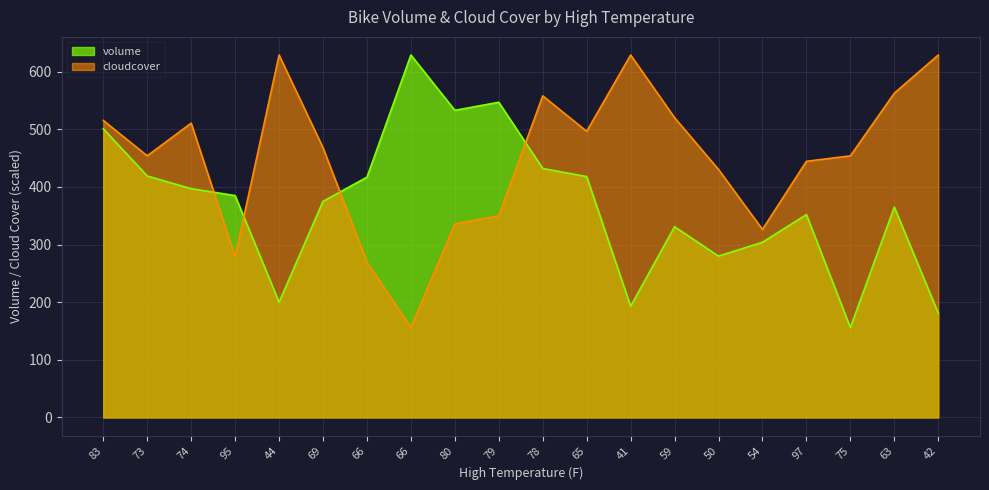

Reading left to right, what are all the values shown in this chart?

volume: 501.0	419.0	397.0	385.0	200.0	375.0	417.0	629.0	533.0	547.0	432.0	418.0	193.0	331.0	280.0	304.0	352.0	156.0	365.0	181.0
cloudcover: 515.5	454.0	510.8	279.0	629.0	468.2	269.5	156.0	335.7	349.9	558.0	496.6	629.0	520.2	430.3	326.3	444.5	454.0	562.8	629.0